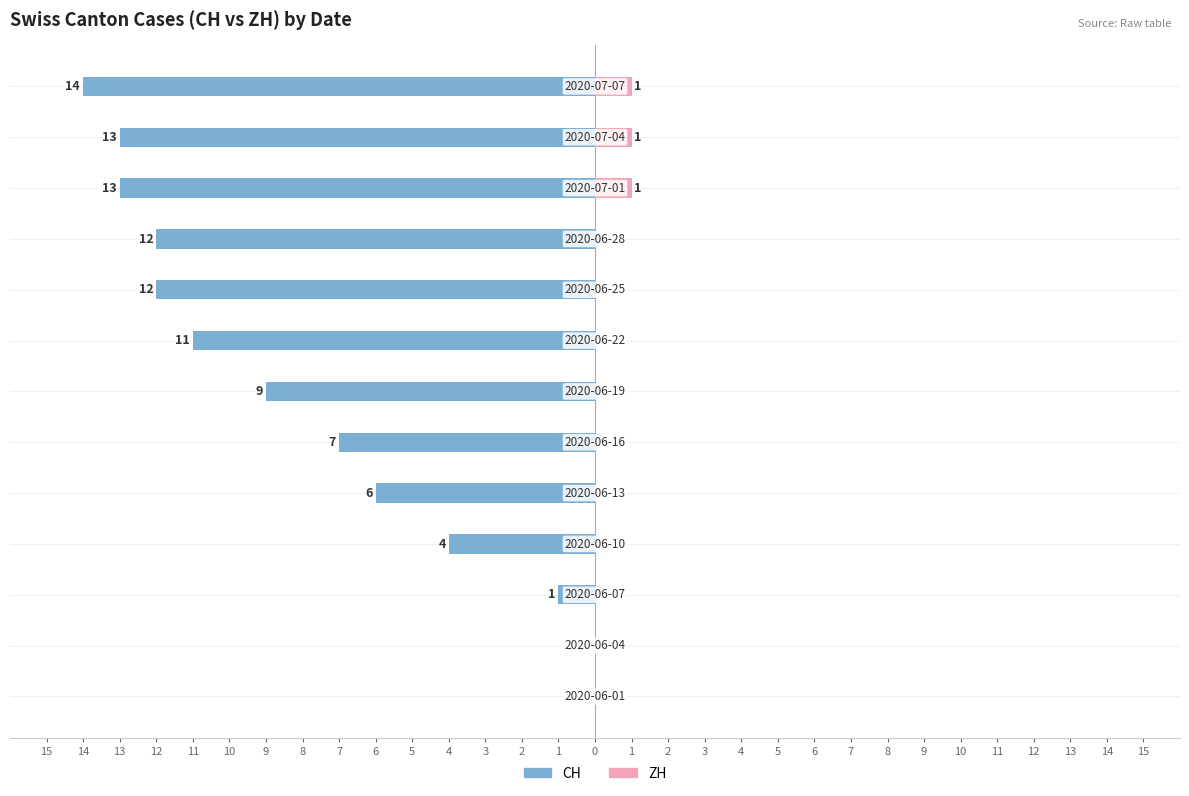

At how many categories does at least one series exceed -9?

13